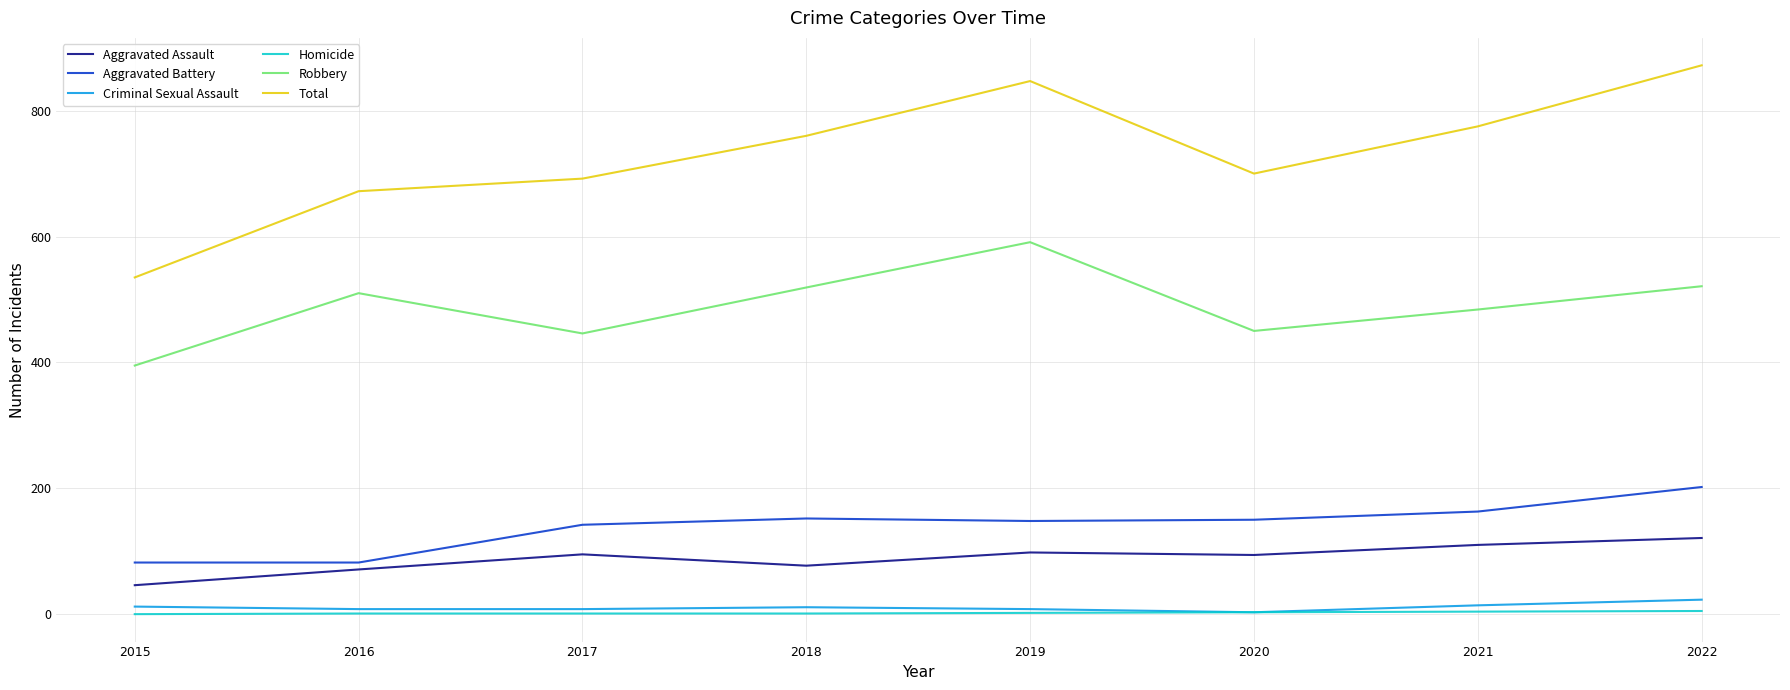

Between 2015 and 2021, which series saw the biggest shift?

Total